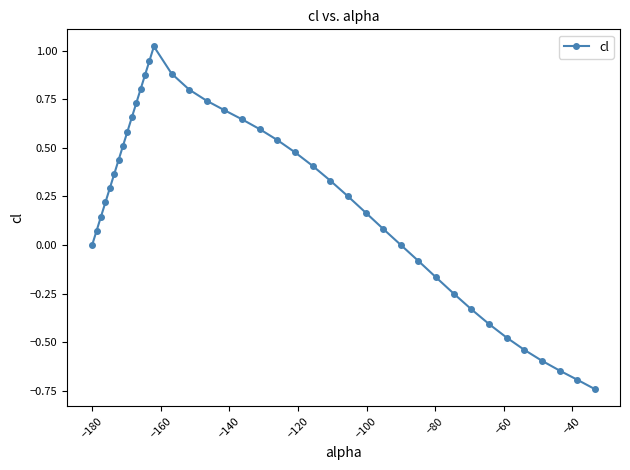

How many data points does each series have?

40